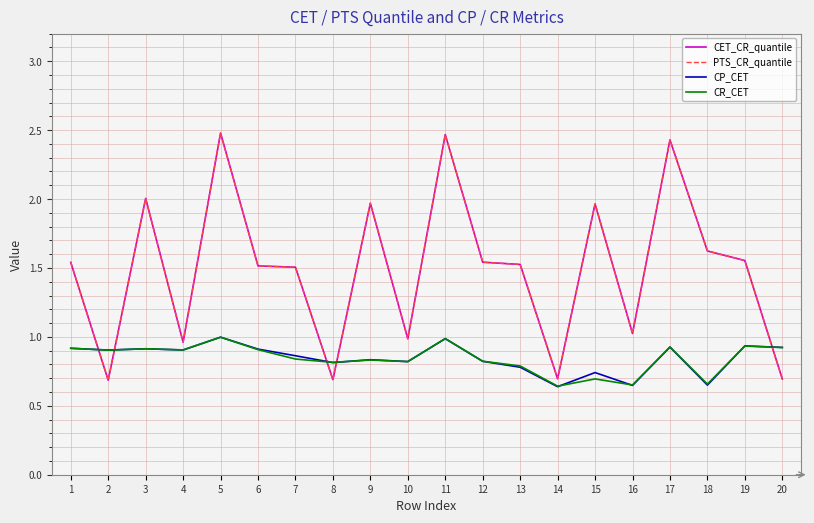

Does the chart display data point markers on the line(s)?

No